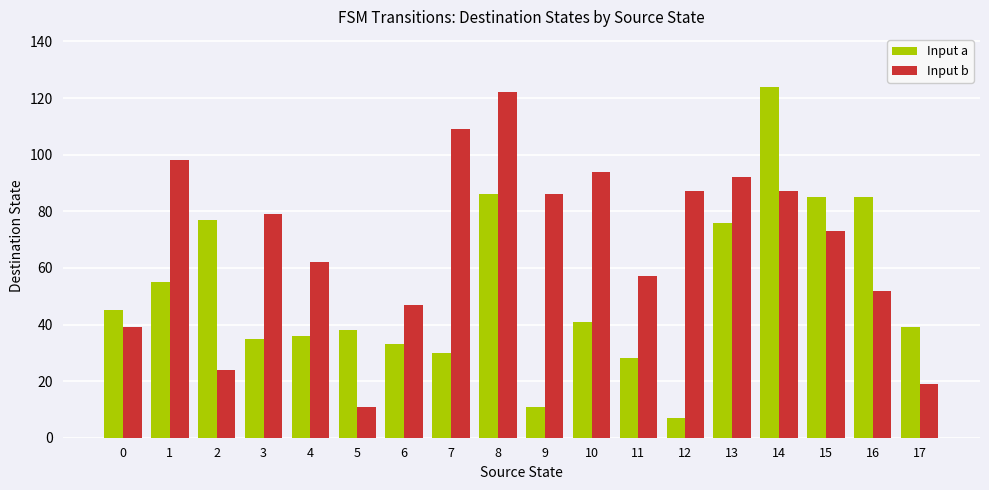

What is the greatest value displayed?

124